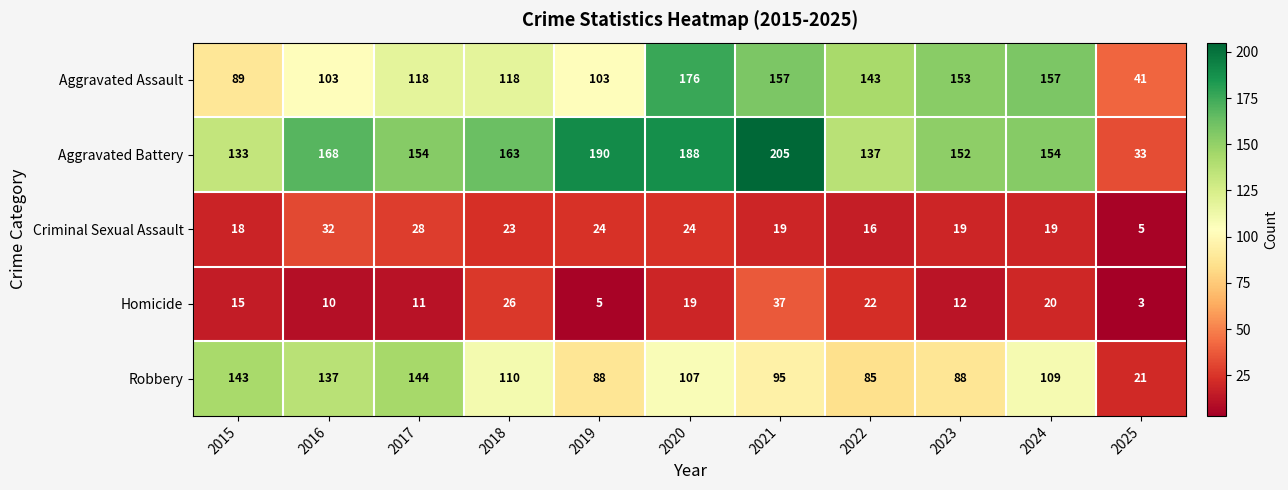

Which series has the largest total across all categories?

Aggravated Battery